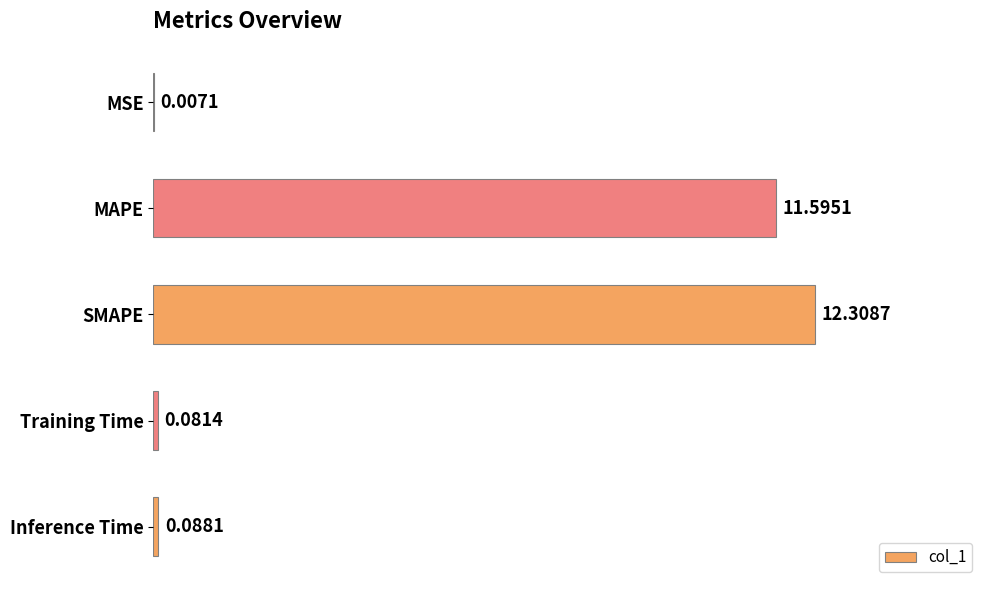

What is the average value?

4.8